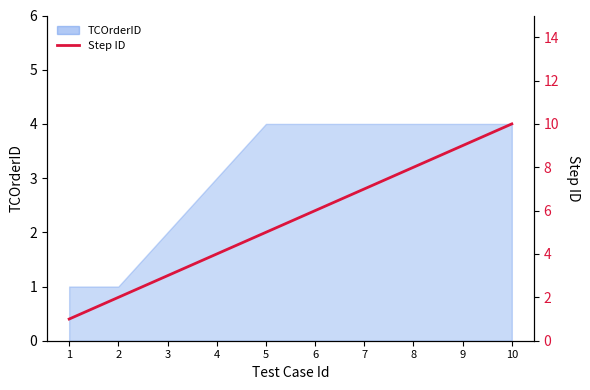

The value at 7 is 1. True or false?

False